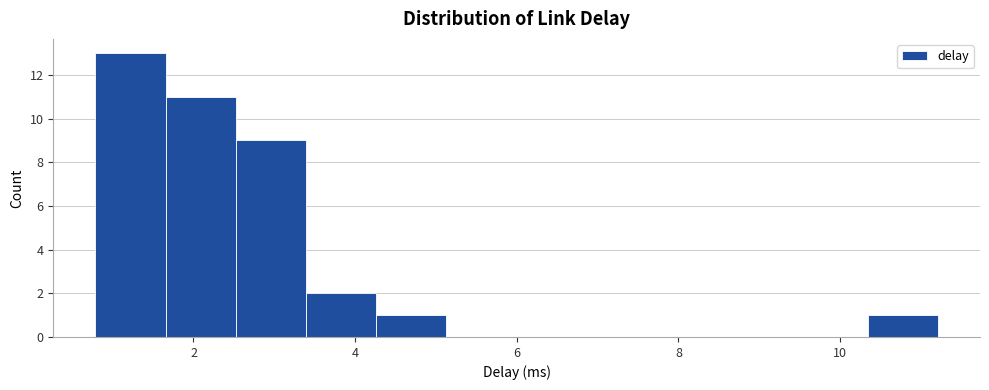

What is the height of the bar covering 0.8 to 1.6 on the x-axis? Neither the bar edges nor the heights are printed on the chart, so give them approximately, as read against the axes.

13